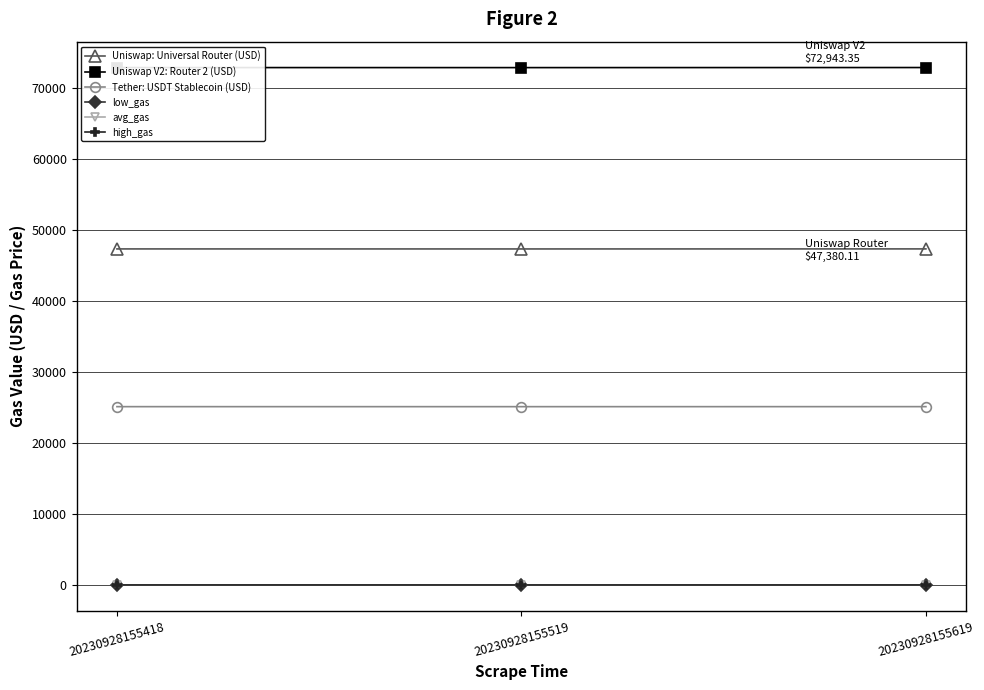

The value of Uniswap V2: Router 2 (USD) at 20230928155619 is 107751.0. True or false?

False